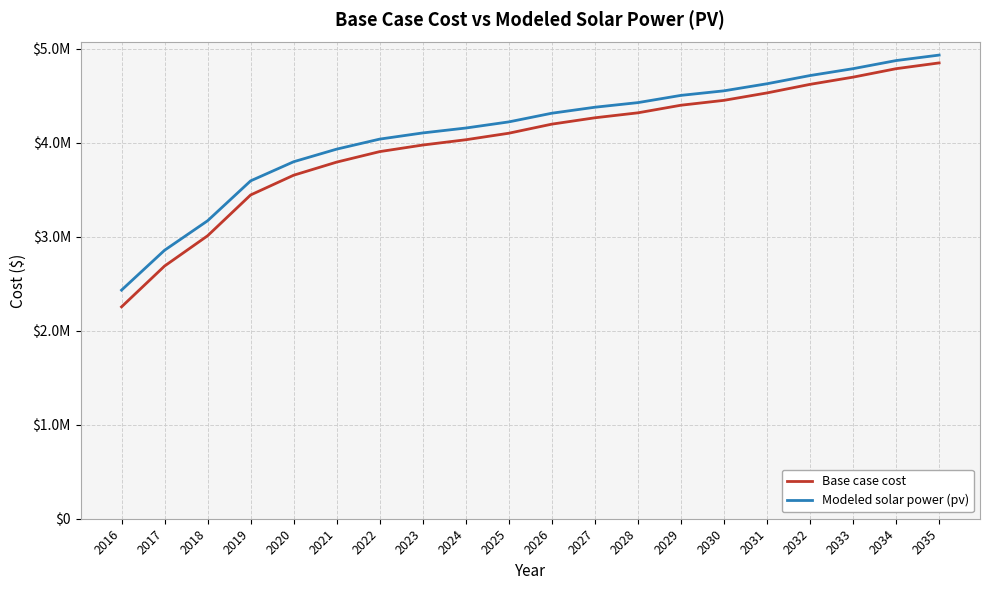

Is this an area chart (filled region under the line)?

No